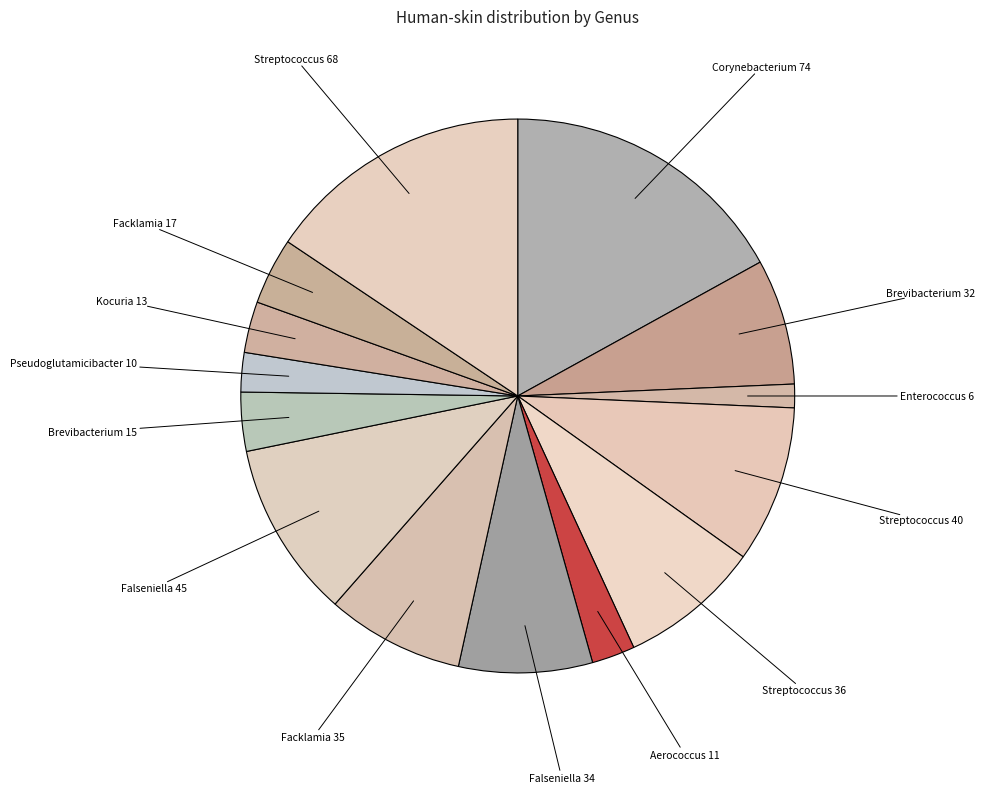

Count the number of slices in the pie.

14